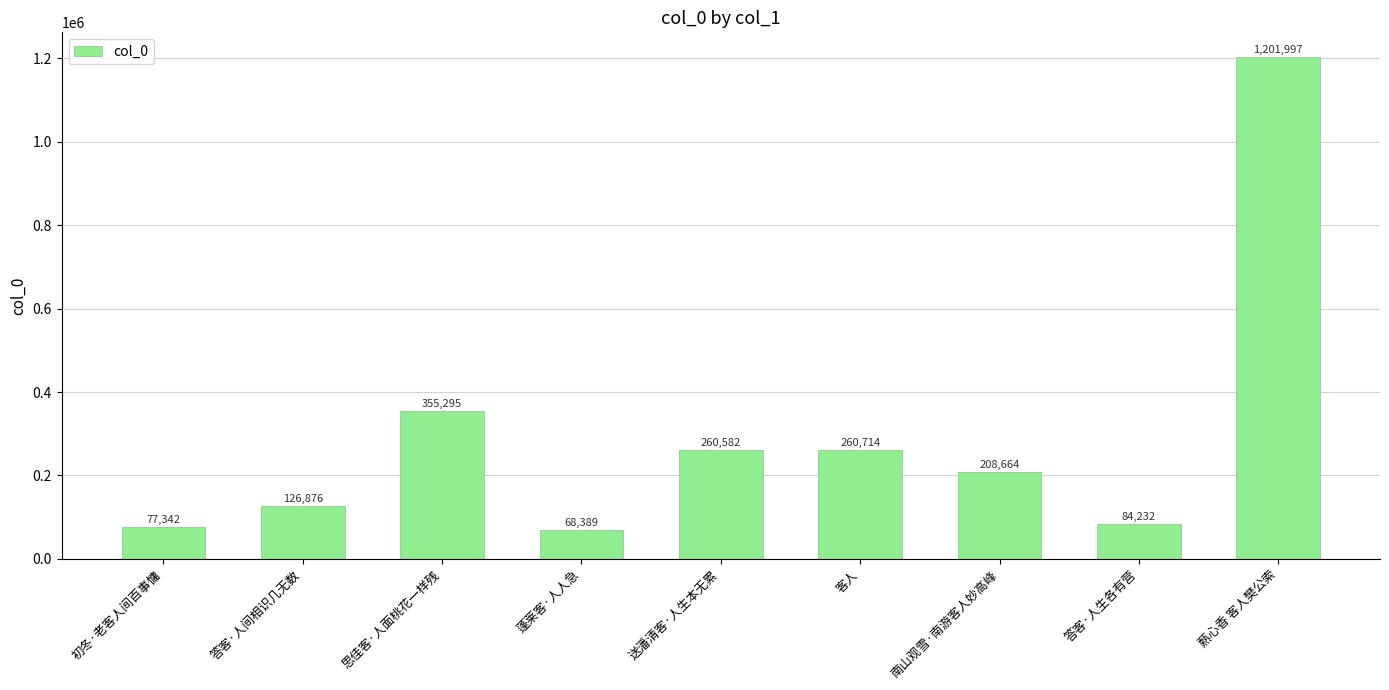

What is the maximum value shown in the chart?

1201997